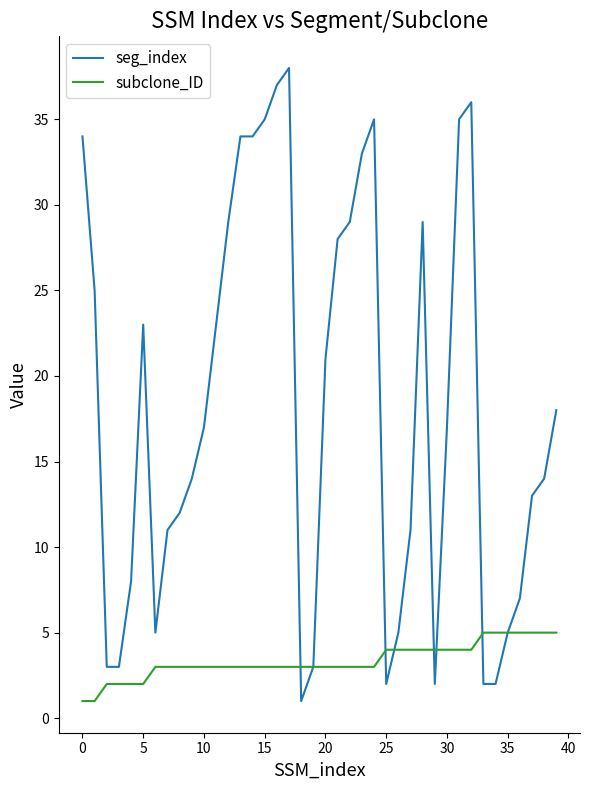

What is the smallest value displayed?

1